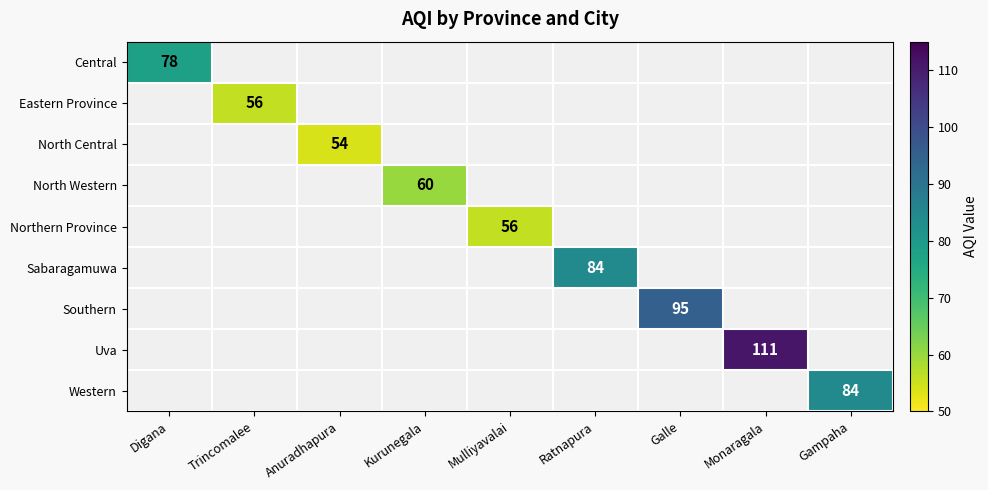

Is it true that North Western equals 60 at Kurunegala?

True